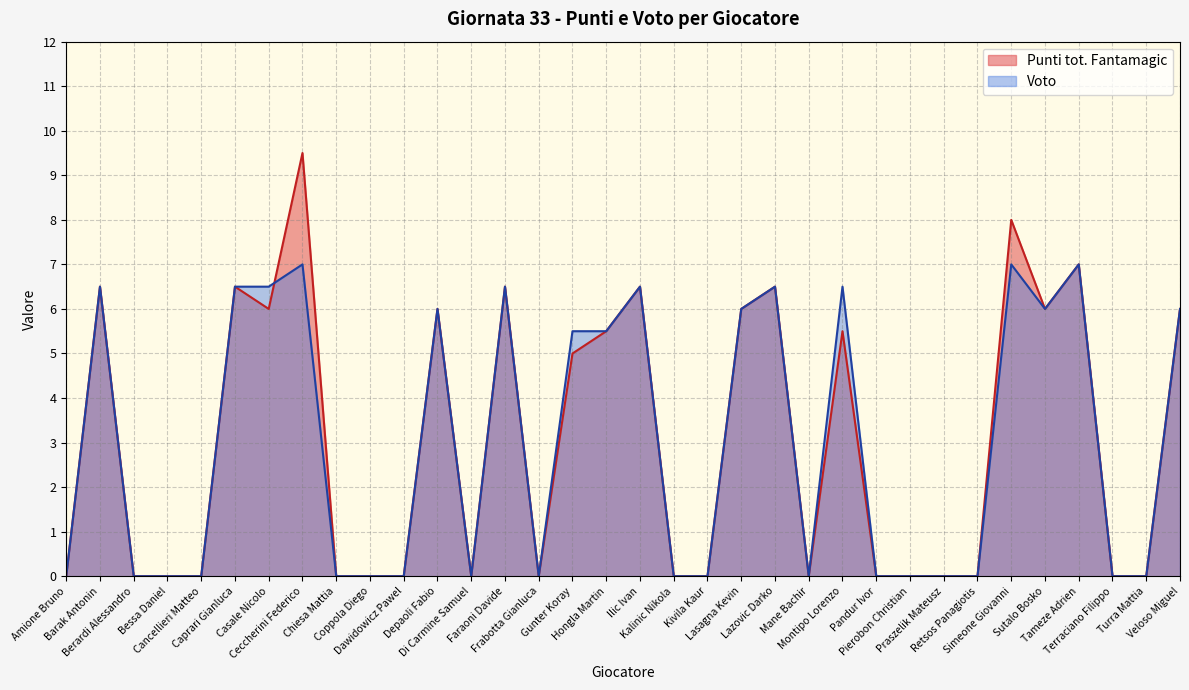

Is it true that Punti tot. Fantamagic equals 9.5 at Ceccherini Federico?

True